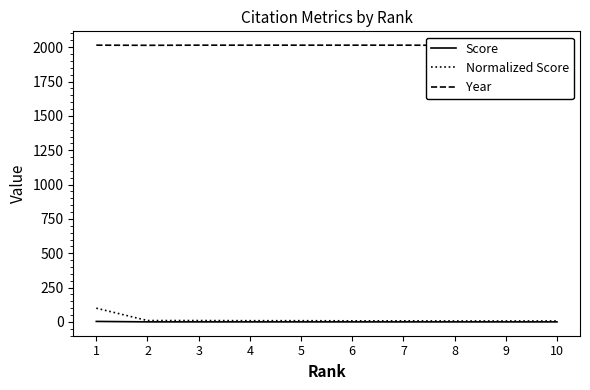

What is the value of the Normalized Score point at the 5th from the left?

9.0